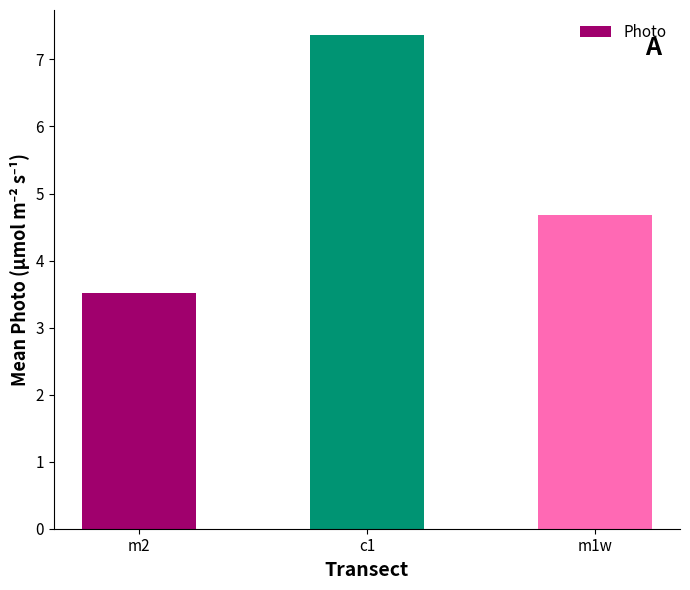

Reading left to right, extract all data points from this chart.

m2=3.5	c1=7.4	m1w=4.7